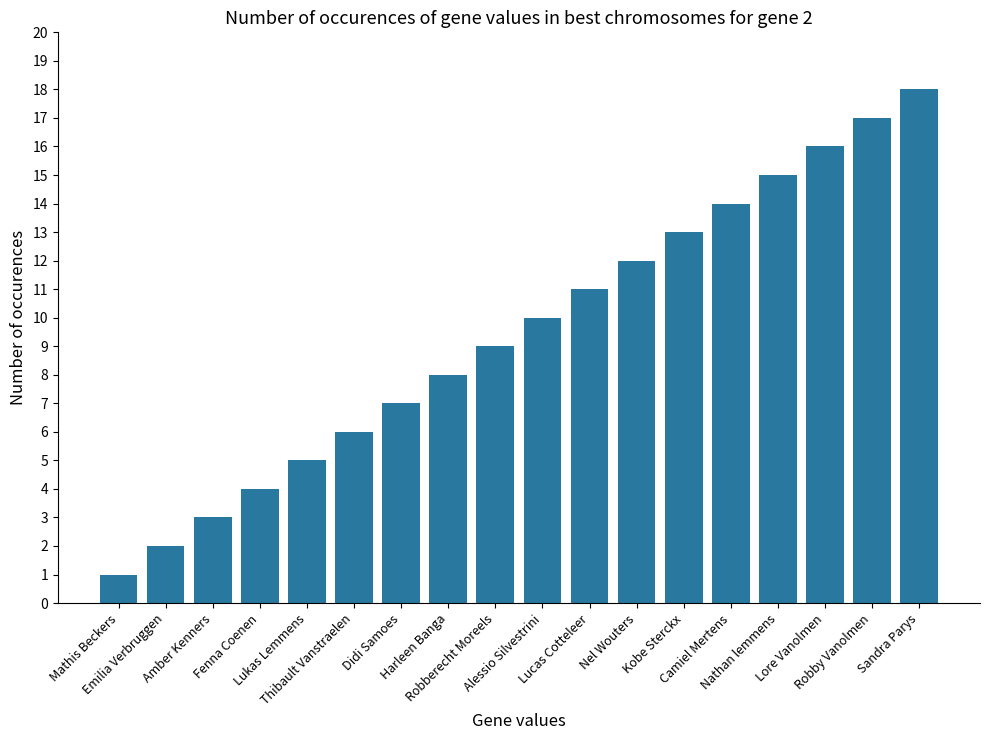

Between Lucas Cotteleer and Harleen Banga, which is larger?

Lucas Cotteleer